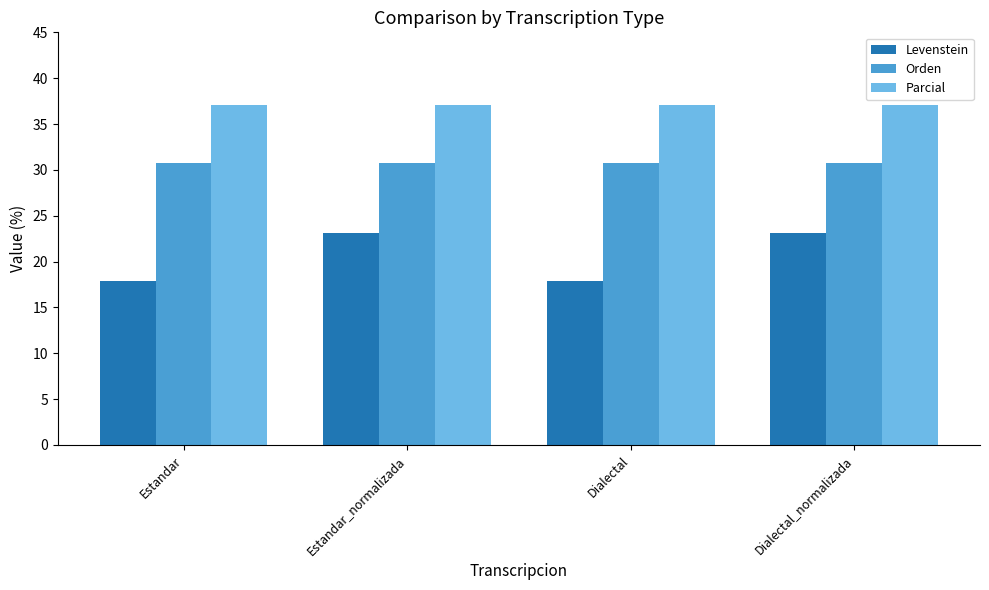

What is the sum of all Parcial values?

148.1